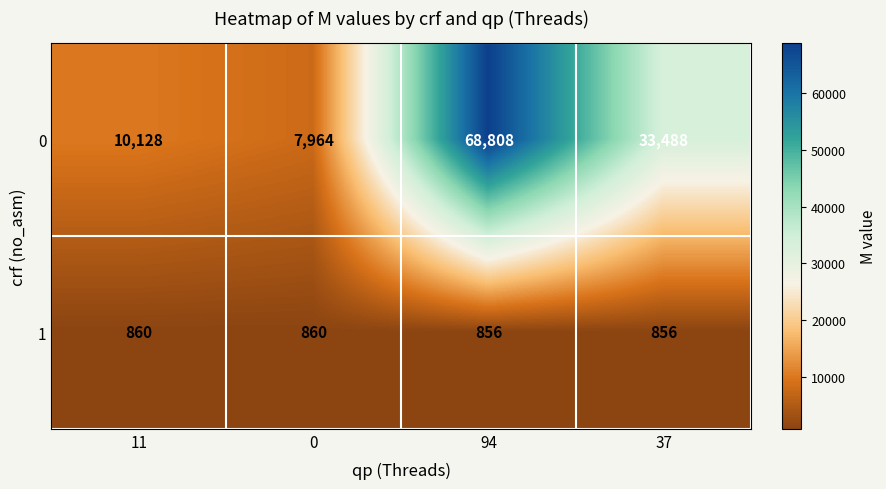

At which label does 0 first exceed 33488?

94